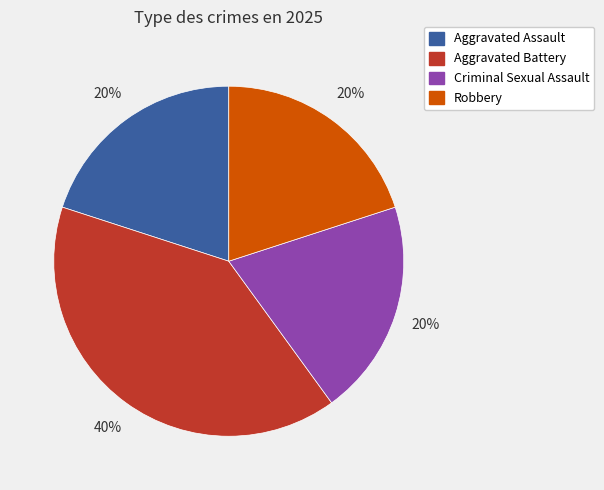

To the nearest percent, what is the combined percentage of Criminal Sexual Assault and Aggravated Assault?

40%